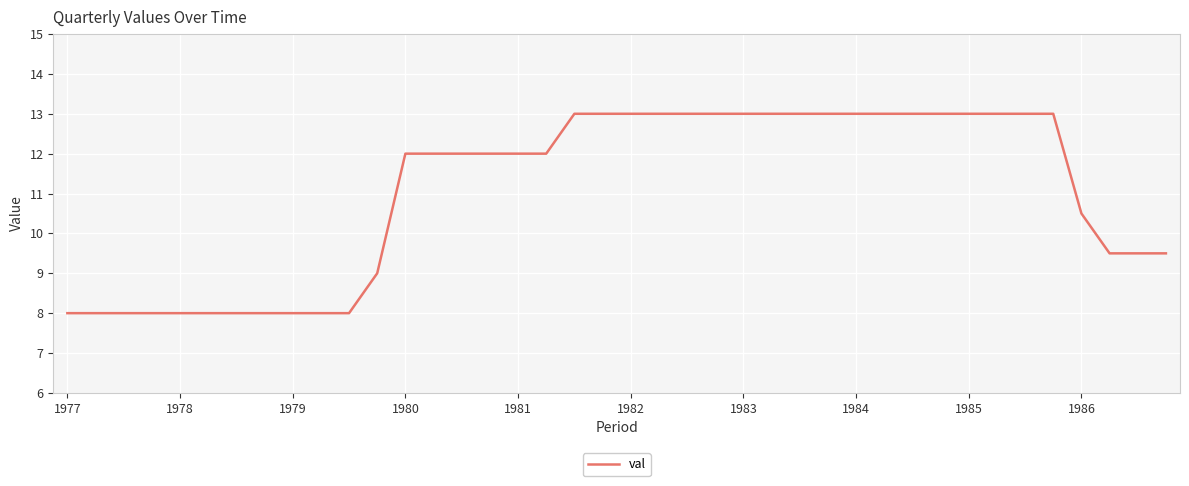

What is the smallest value displayed?

8.0